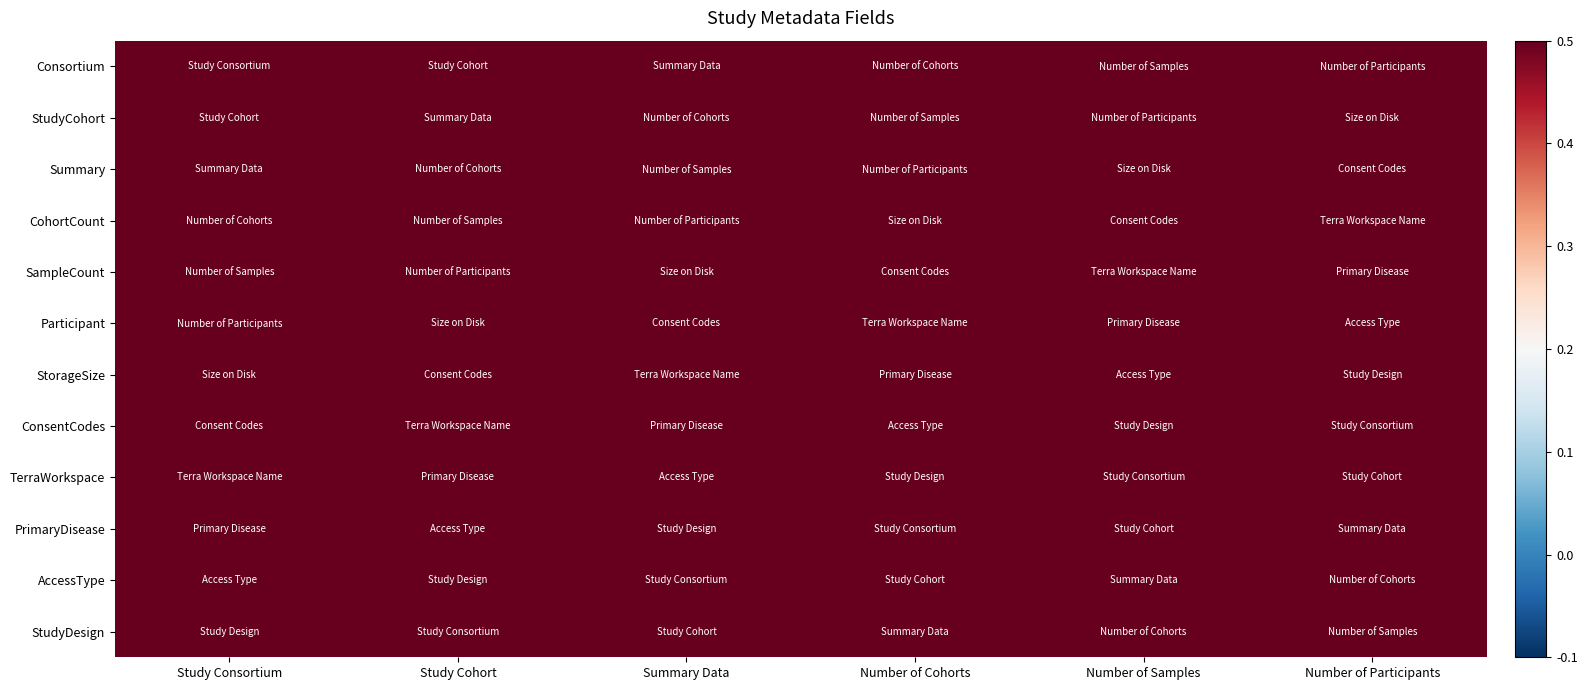

Reading left to right, what are all the values shown in this chart?

Consortium: Study Consortium=0.9	Study Cohort=1.5	Summary Data=1.3	Number of Cohorts=0.8	Number of Samples=1.0	Number of Participants=1.0
StudyCohort: Study Consortium=0.9	Study Cohort=1.4	Summary Data=0.8	Number of Cohorts=1.3	Number of Samples=0.9	Number of Participants=0.5
Summary: Study Consortium=1.4	Study Cohort=1.0	Summary Data=1.0	Number of Cohorts=1.0	Number of Samples=1.0	Number of Participants=1.2
CohortCount: Study Consortium=0.9	Study Cohort=1.0	Summary Data=1.2	Number of Cohorts=1.1	Number of Samples=1.0	Number of Participants=1.1
SampleCount: Study Consortium=1.1	Study Cohort=1.4	Summary Data=1.0	Number of Cohorts=1.2	Number of Samples=1.2	Number of Participants=1.1
Participant: Study Consortium=1.2	Study Cohort=1.0	Summary Data=0.9	Number of Cohorts=1.5	Number of Samples=0.5	Number of Participants=1.4
StorageSize: Study Consortium=1.0	Study Cohort=0.9	Summary Data=1.3	Number of Cohorts=0.9	Number of Samples=0.9	Number of Participants=1.2
ConsentCodes: Study Consortium=0.9	Study Cohort=1.4	Summary Data=1.0	Number of Cohorts=1.3	Number of Samples=1.1	Number of Participants=0.8
TerraWorkspace: Study Consortium=1.2	Study Cohort=1.0	Summary Data=1.5	Number of Cohorts=1.4	Number of Samples=0.5	Number of Participants=1.4
PrimaryDisease: Study Consortium=0.8	Study Cohort=1.4	Summary Data=0.9	Number of Cohorts=1.0	Number of Samples=0.9	Number of Participants=1.1
AccessType: Study Consortium=1.1	Study Cohort=1.0	Summary Data=0.6	Number of Cohorts=1.1	Number of Samples=1.0	Number of Participants=0.8
StudyDesign: Study Consortium=0.9	Study Cohort=0.6	Summary Data=0.9	Number of Cohorts=1.5	Number of Samples=0.6	Number of Participants=1.0